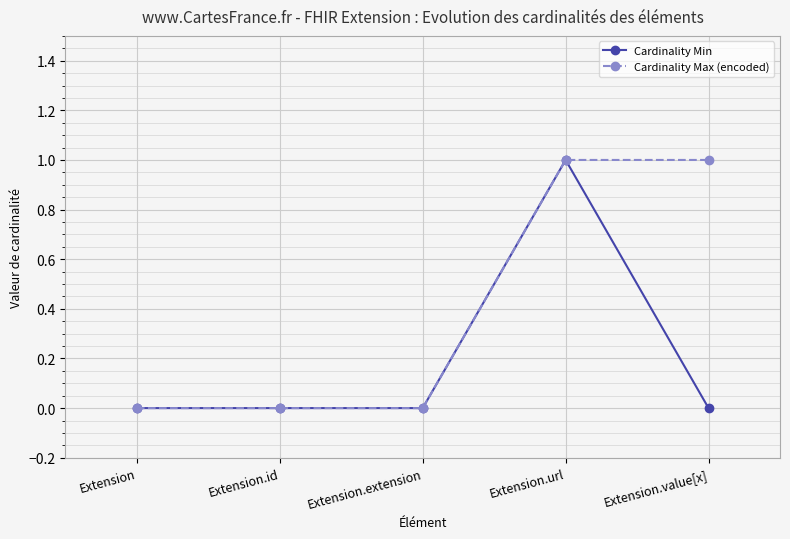

Is the value of Cardinality Min at Extension.url greater than the value of Cardinality Max (encoded) at Extension?

Yes